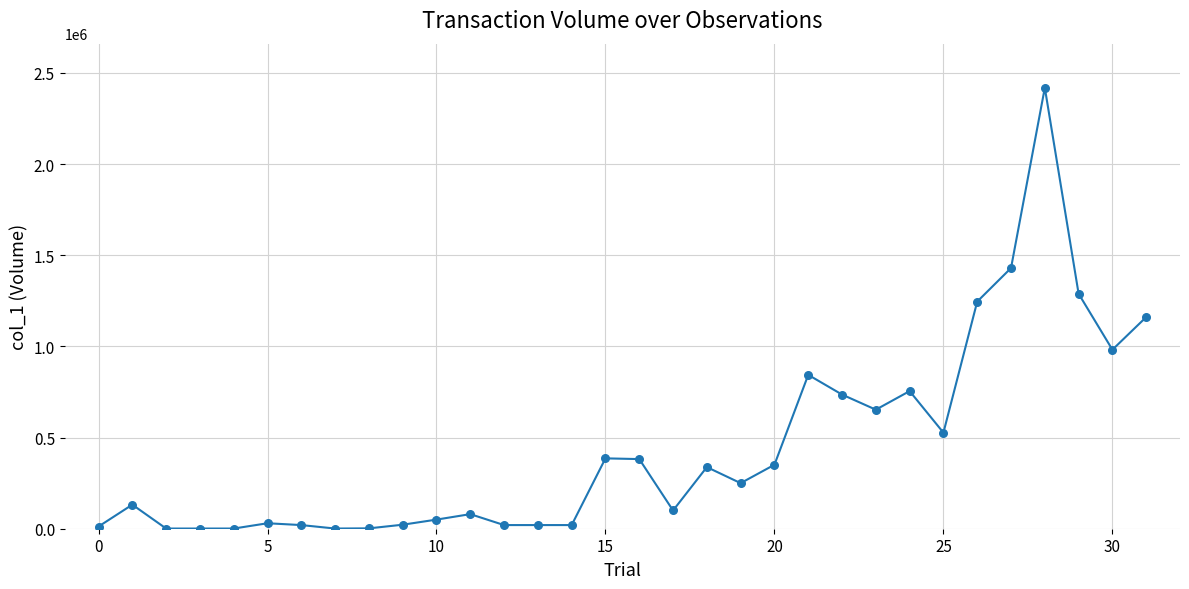

What is the greatest value displayed?

2419000